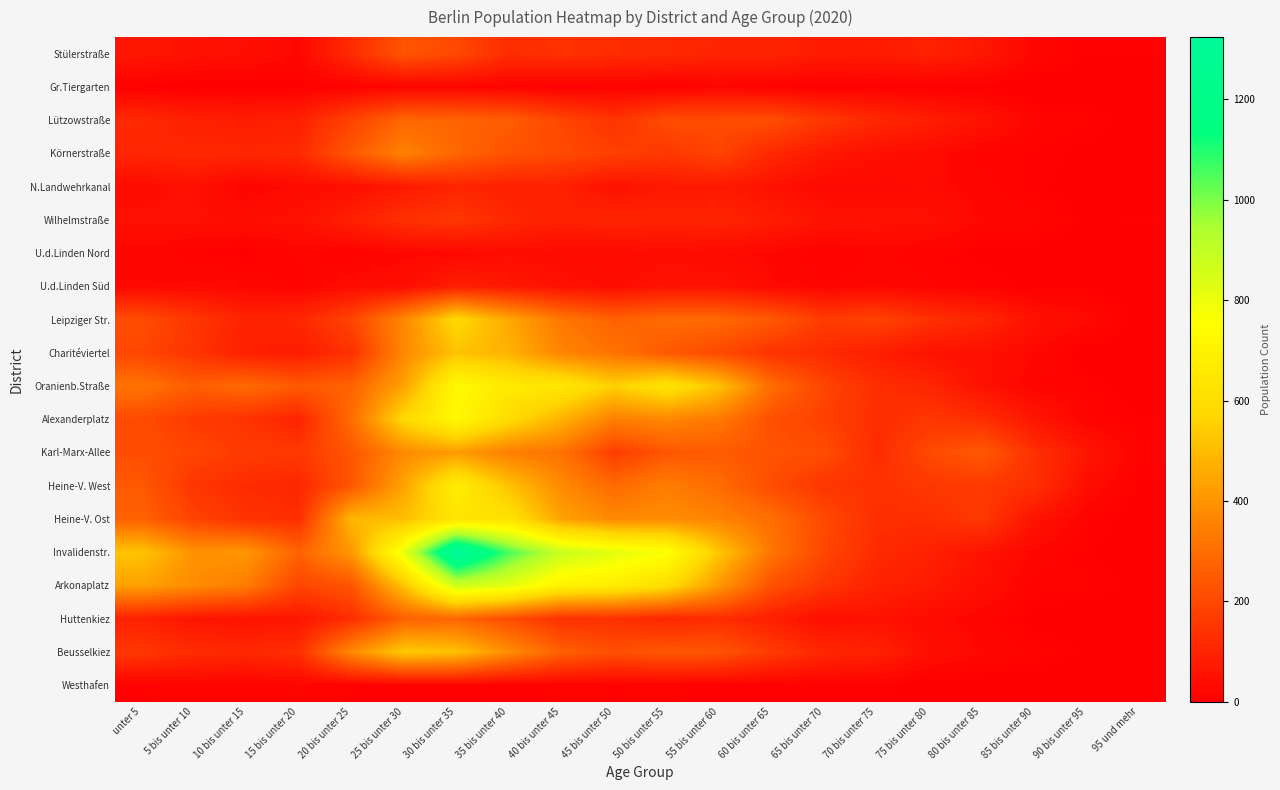

At which category does the chart reach its minimum across all series?

5 bis unter 10